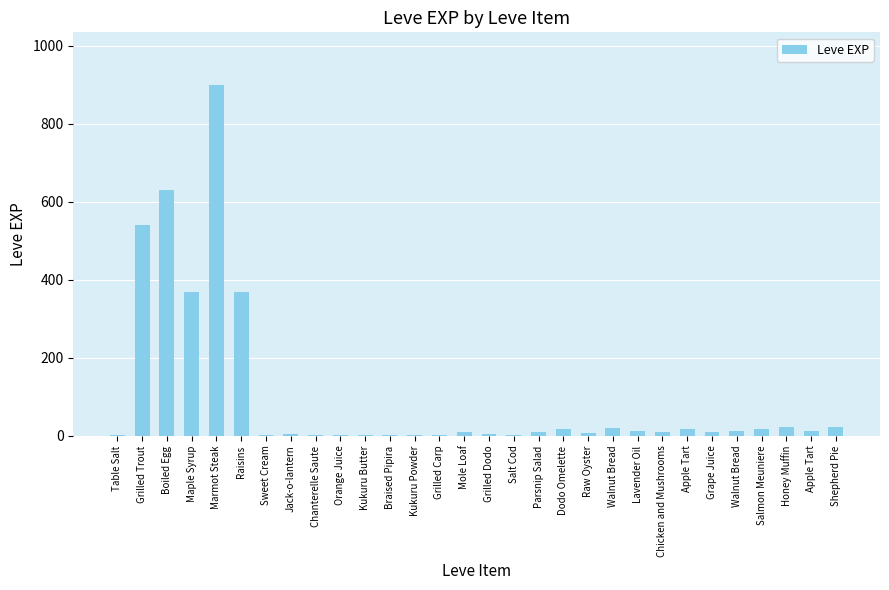

What is the sum of the values at Mole Loaf and Grilled Trout?

549